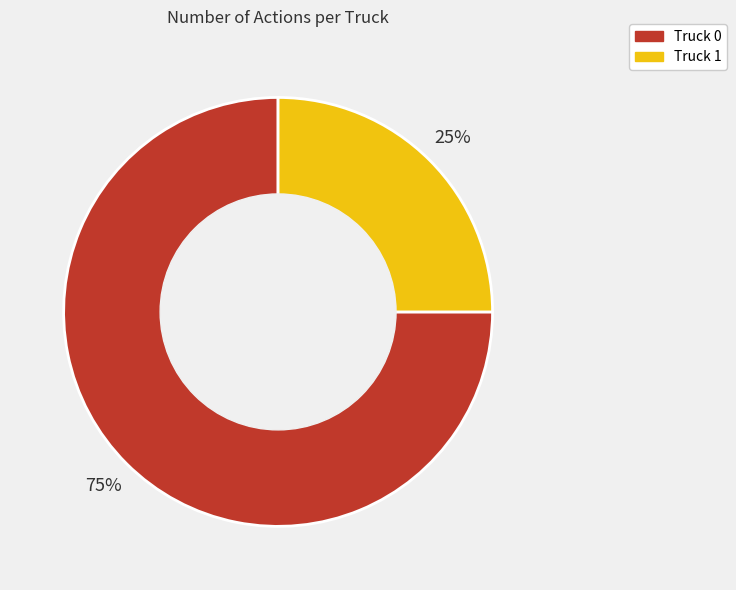

Is the sum of Truck 0 and Truck 1 greater than half?

Yes